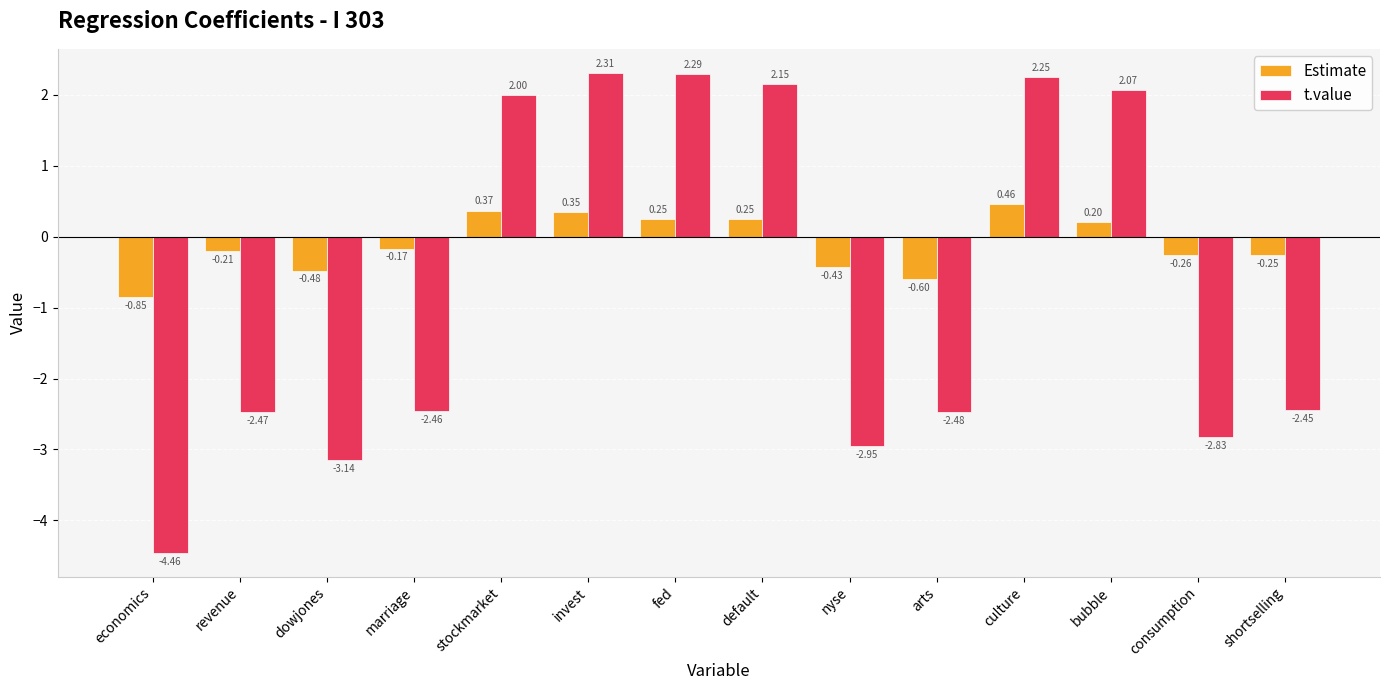

Where is Estimate nearest to the value 0?

marriage